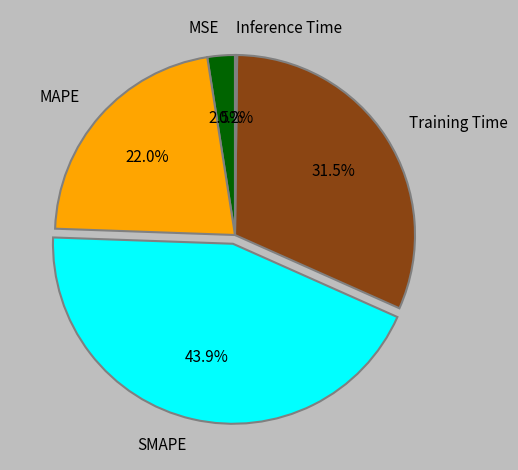

Which slice is the largest?

SMAPE